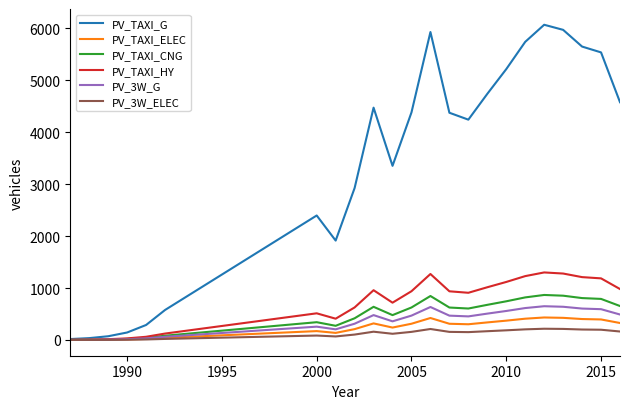

Which series has the largest total across all categories?

PV_TAXI_G